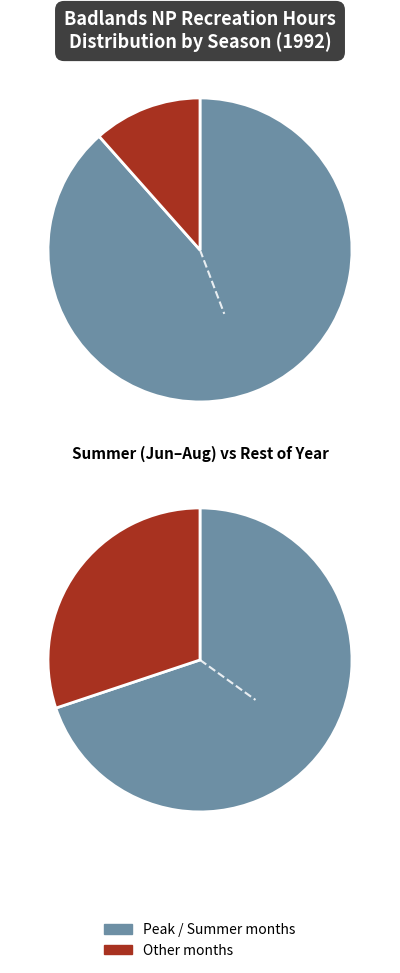

Does 10 account for over 50% of the chart?

No